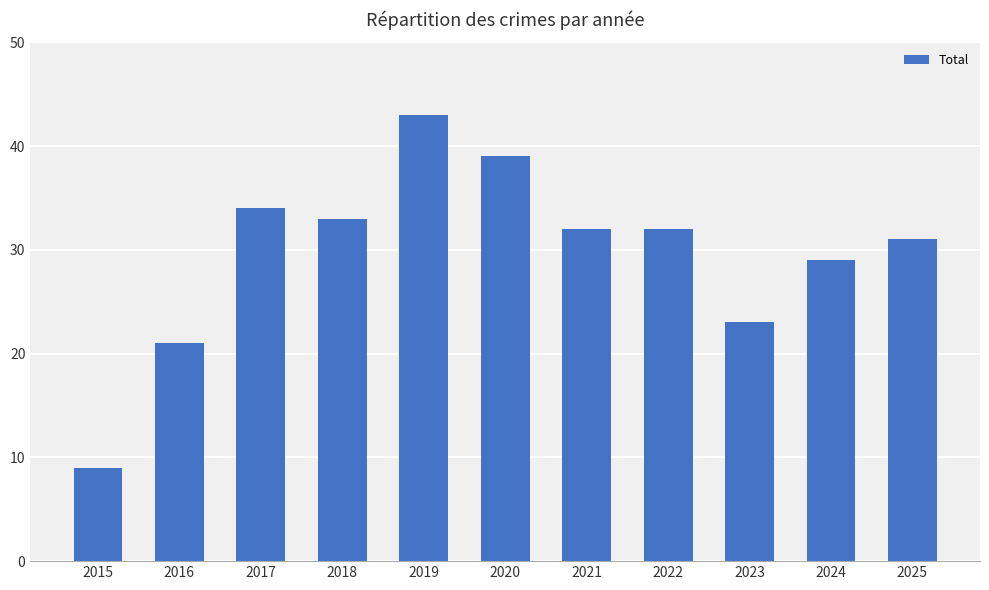

Is it true that the value at 2023 is 23?

True